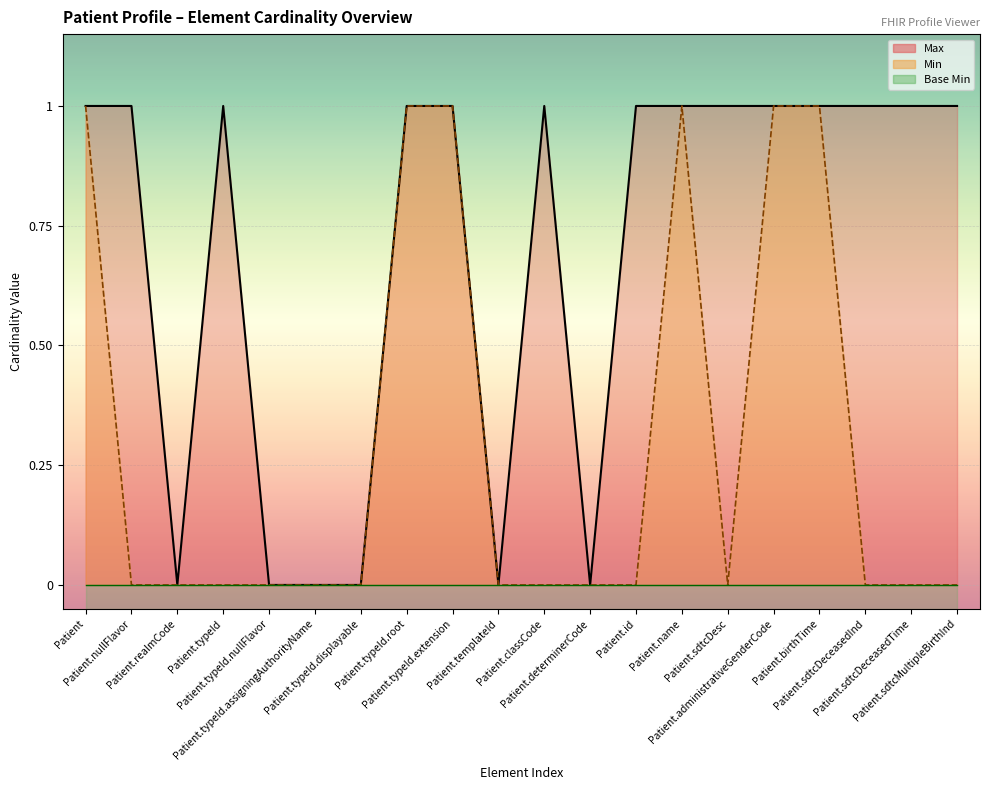

What is the difference between the second highest and second lowest values?

1